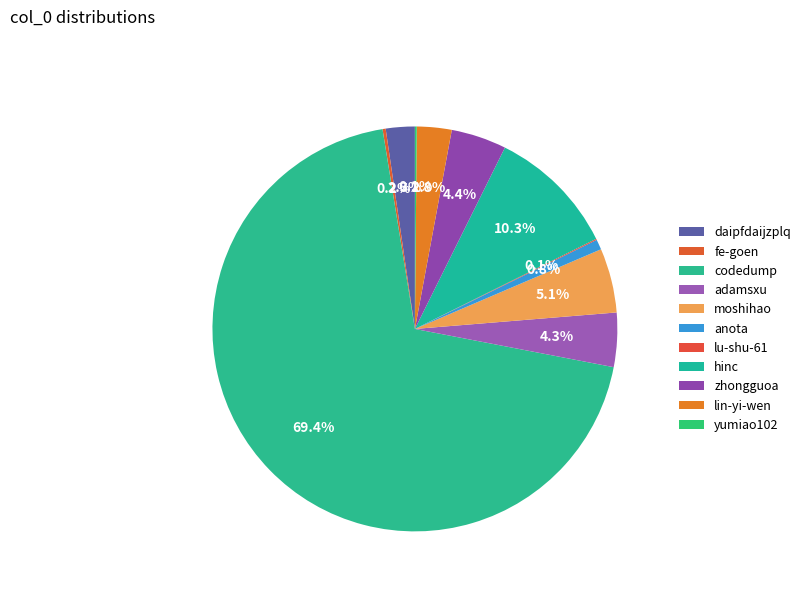

How many segments does this pie chart have?

11